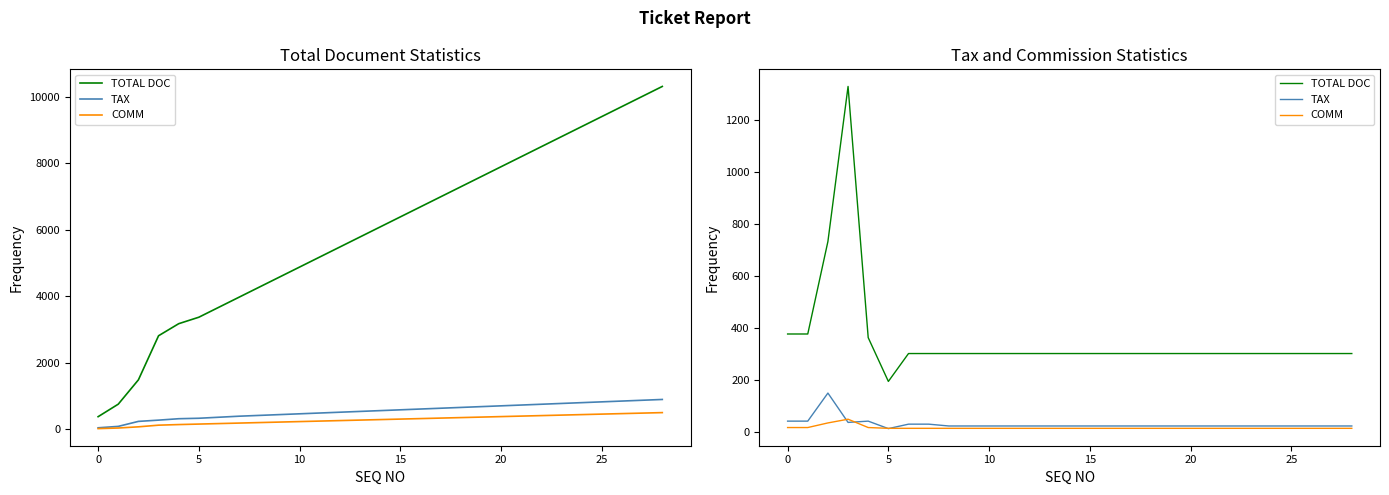

True or false: COMM and TAX intersect in this chart.

True